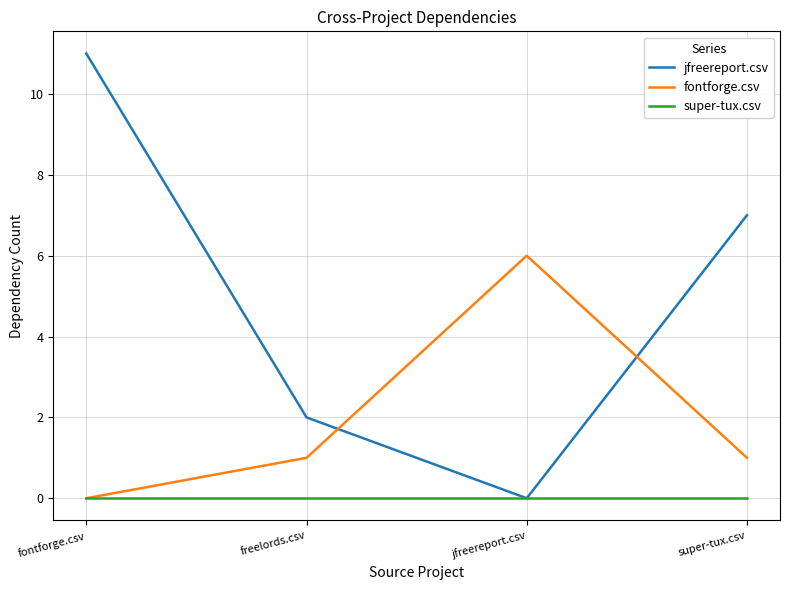

What position from the right is jfreereport.csv?

2